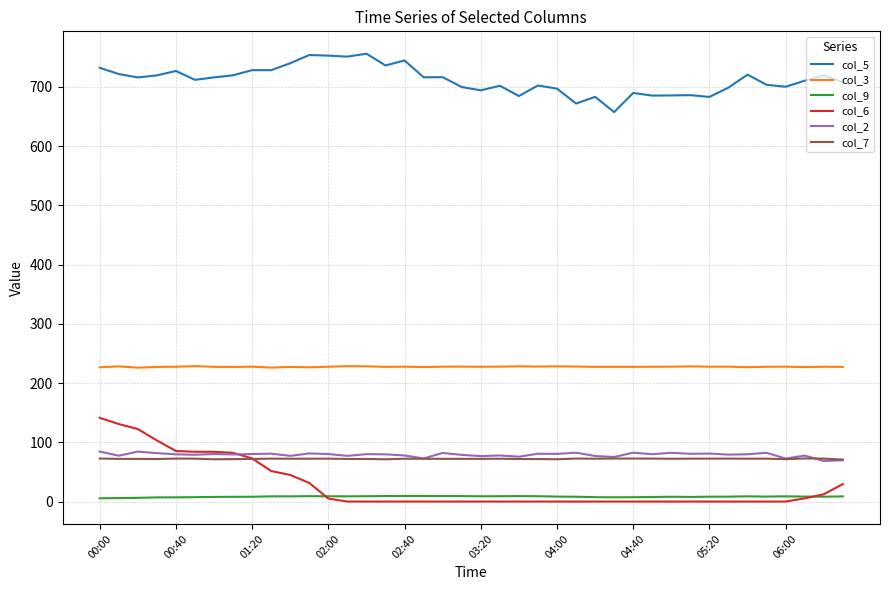

True or false: col_5 and col_2 intersect in this chart.

False